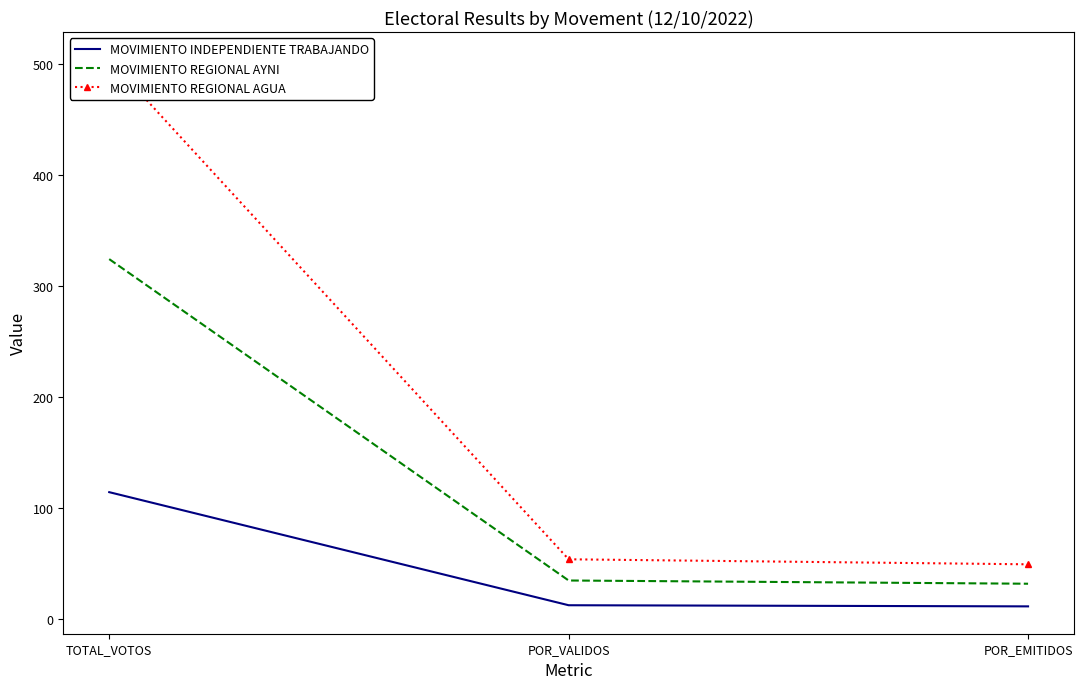

Is it true that MOVIMIENTO REGIONAL AGUA equals 49.0 at POR_EMITIDOS?

True